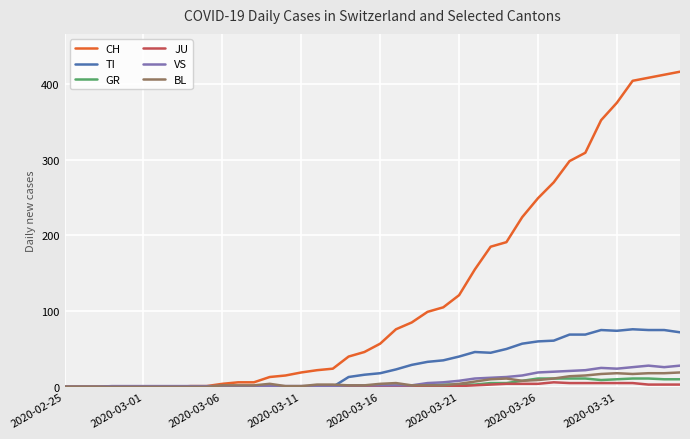

What is the highest value of the BL series?

19